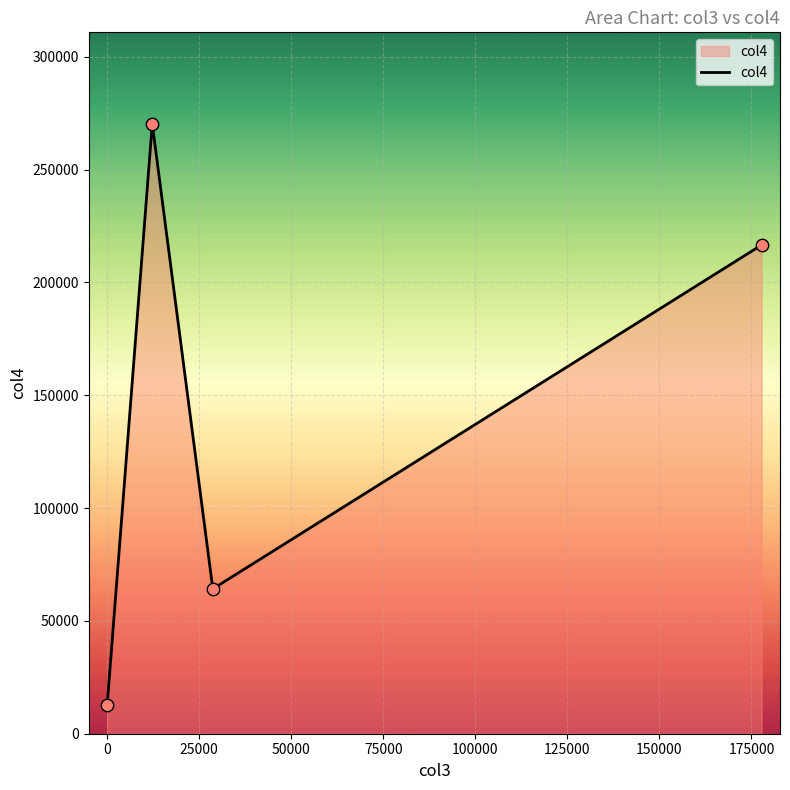

What is the sum of all values?

563749